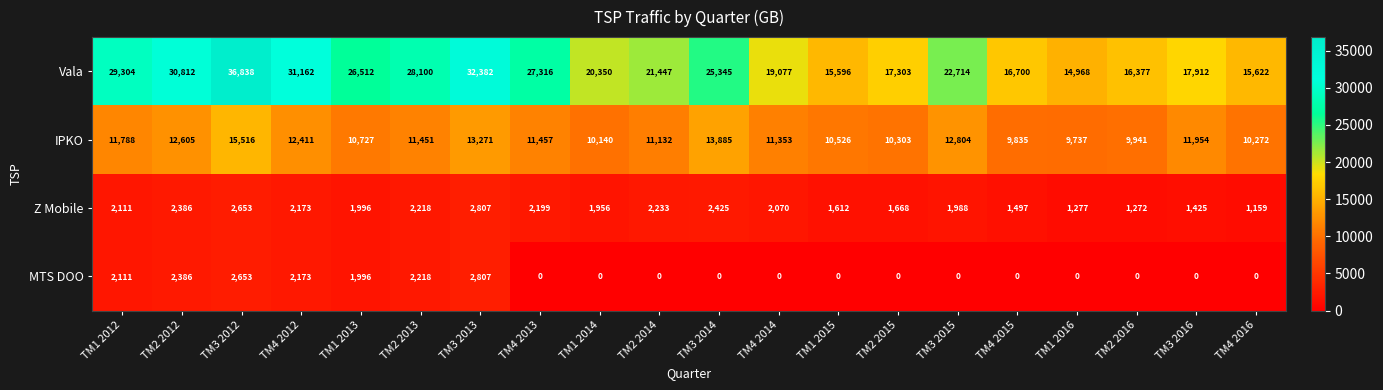

Which series has the widest spread of values?

Vala